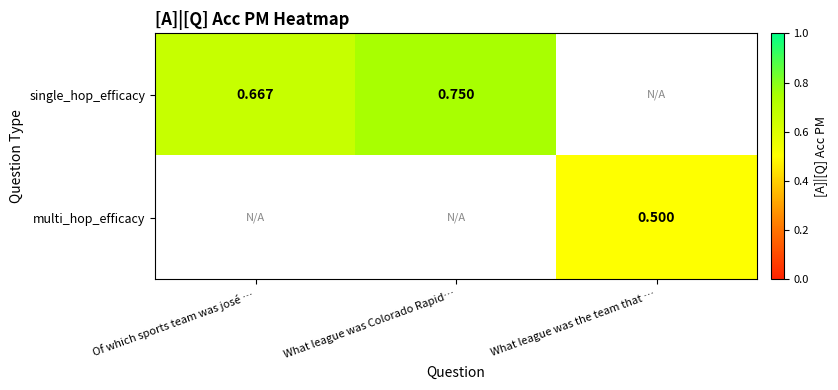

What is the difference between the maximum and minimum values in the single_hop_efficacy series?

0.1